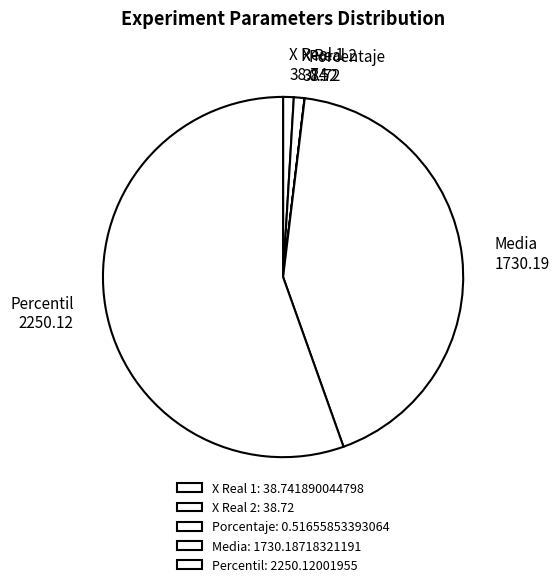

Does Percentil represent more than half of the total?

Yes